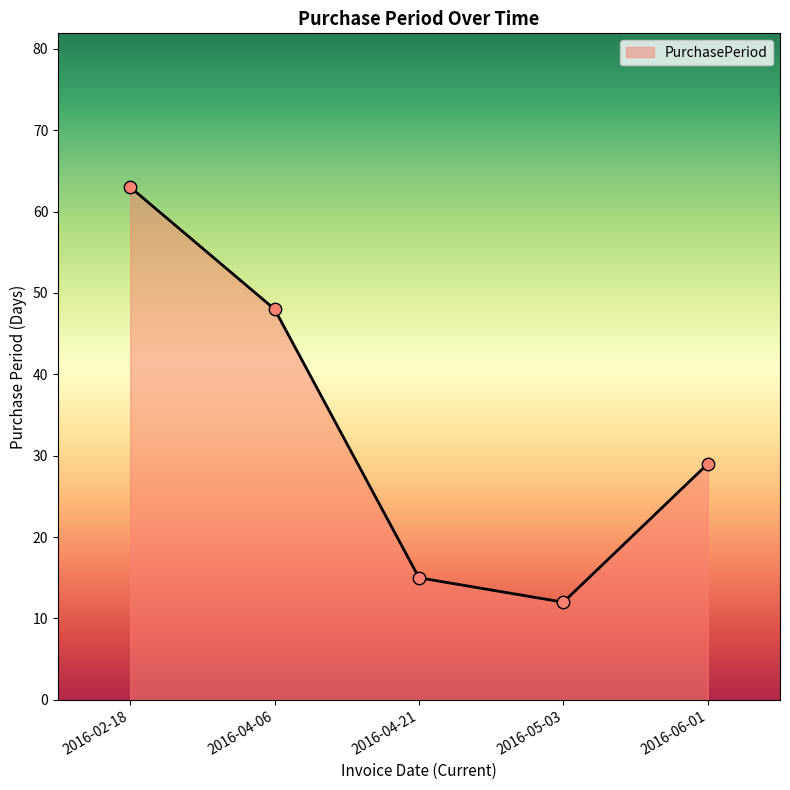

What is the change in value from 2016-02-18 to 2016-05-03?

-51